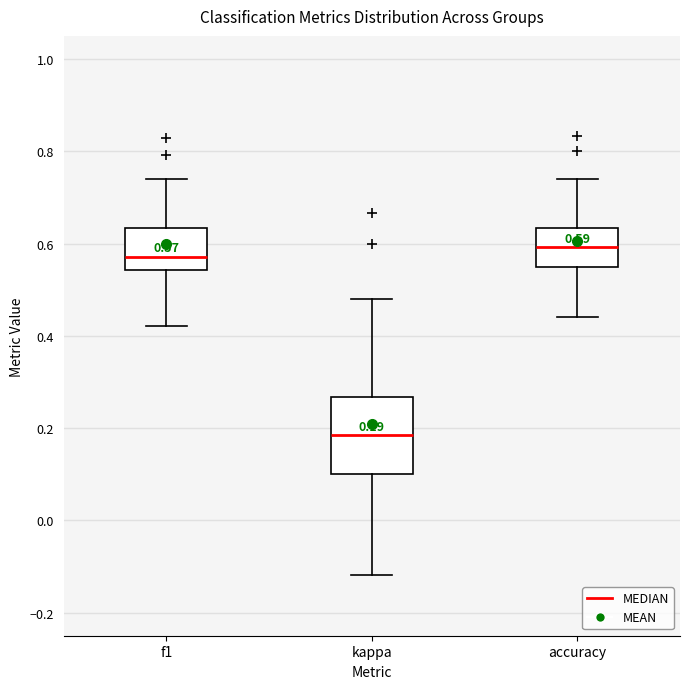

Comparing the boxes themselves (not the whiskers), which one is the tallest?

kappa